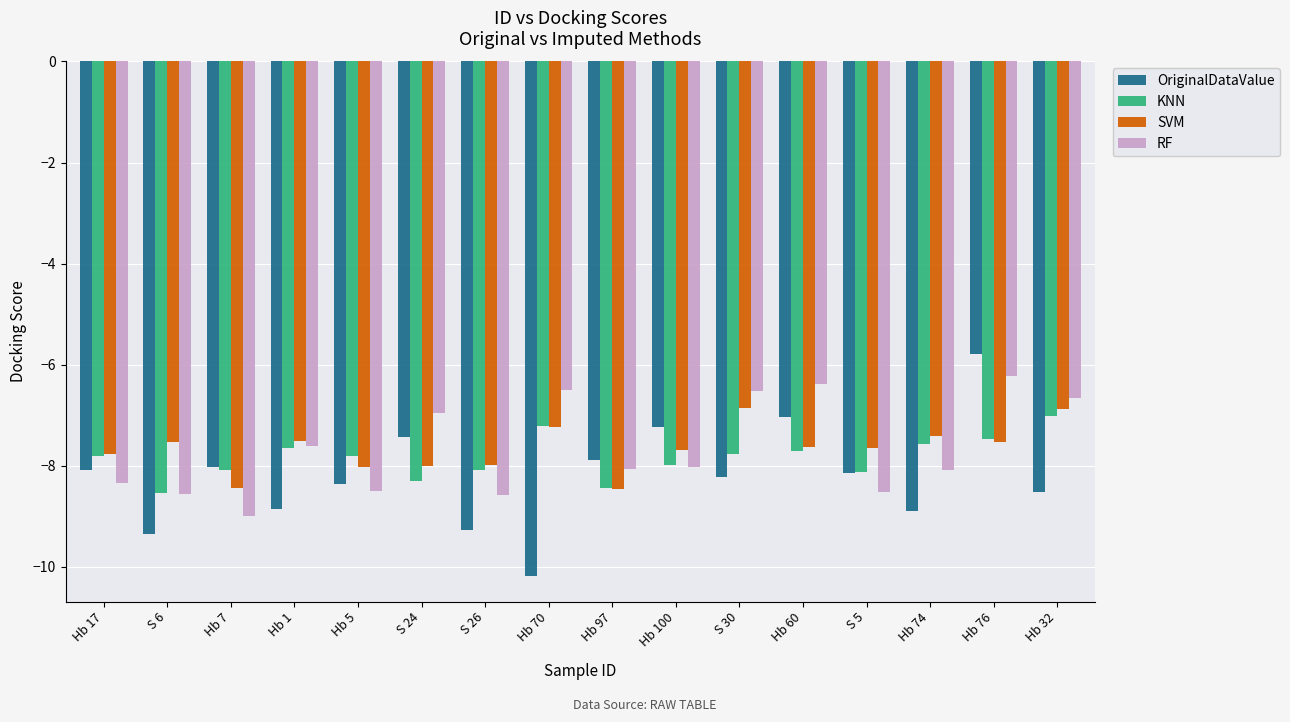

How many values in the SVM series exceed -7?

2